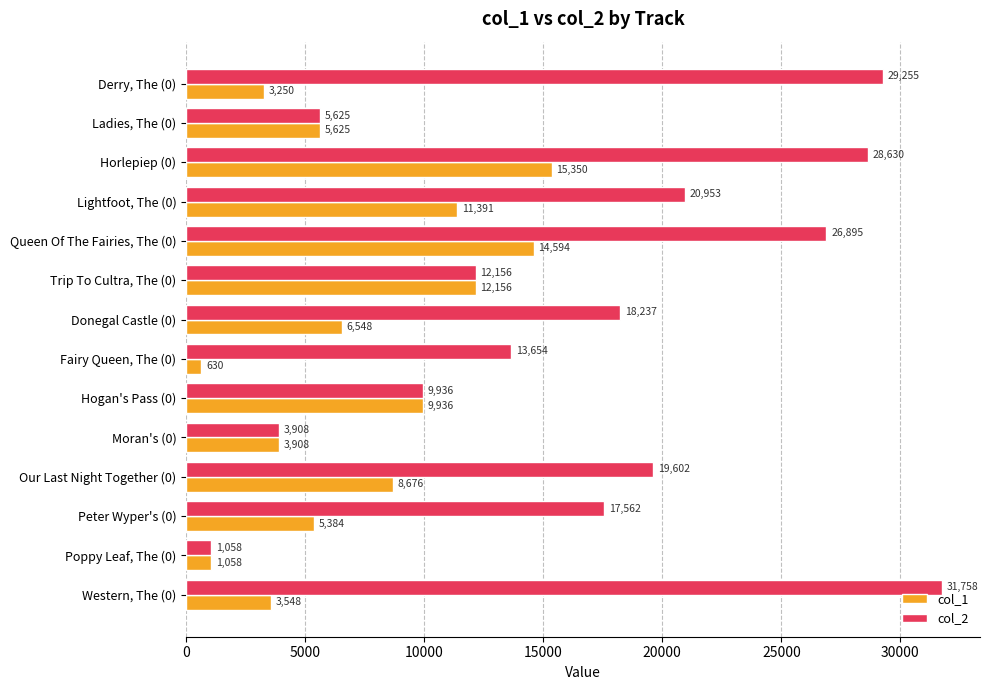

What is the average value of the col_2 series?

17088